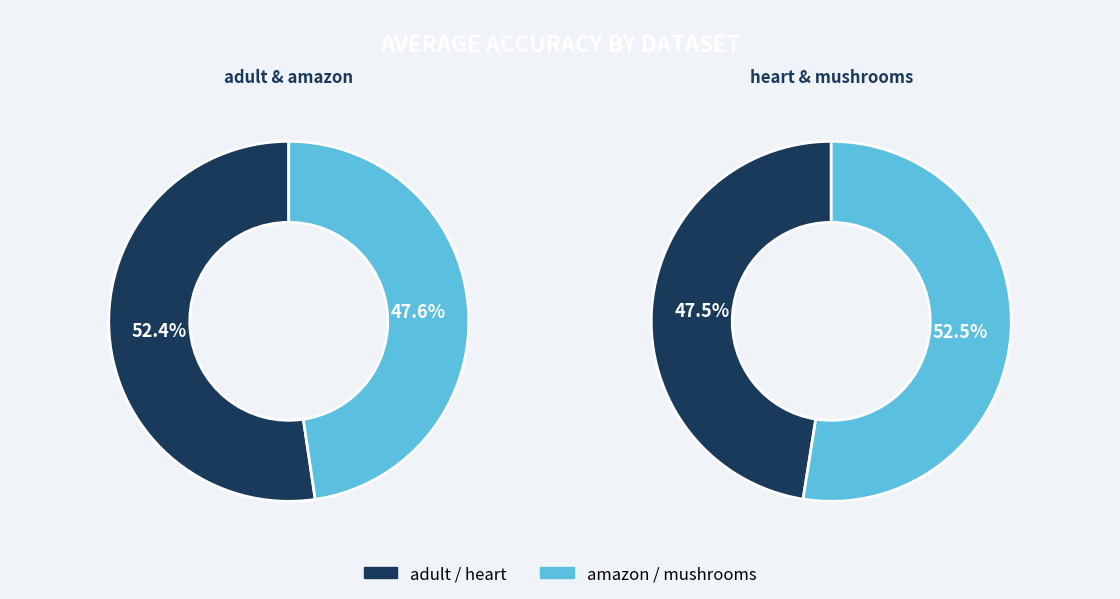

How many slices are in this pie chart?

4